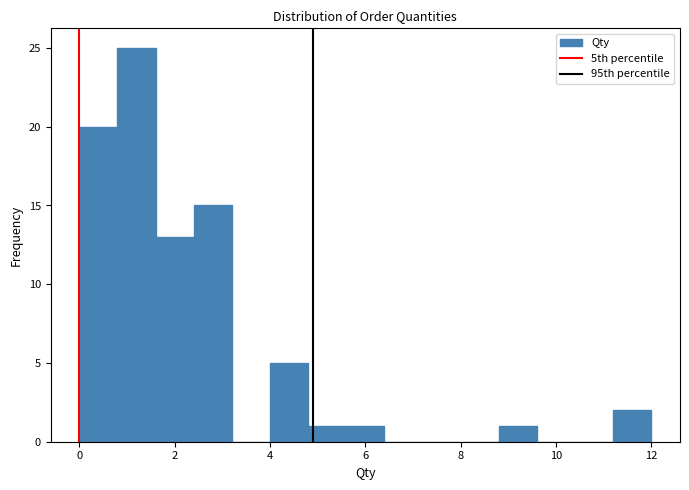

Which range on the x-axis has the tallest bar?

0.8 to 1.6